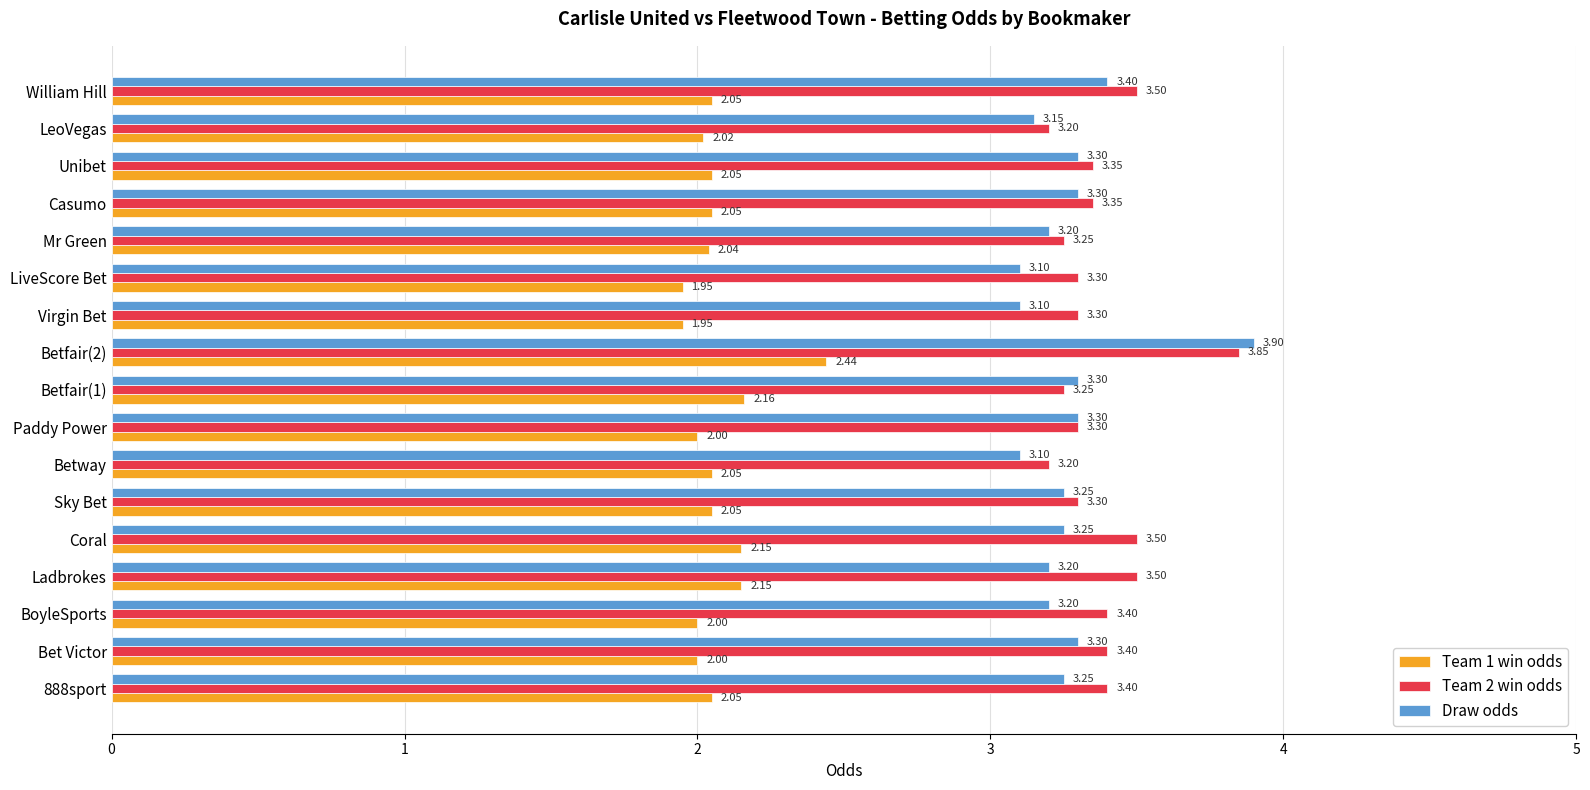

List the series in order of their peak value, lowest first.

Team 1 win odds, Team 2 win odds, Draw odds